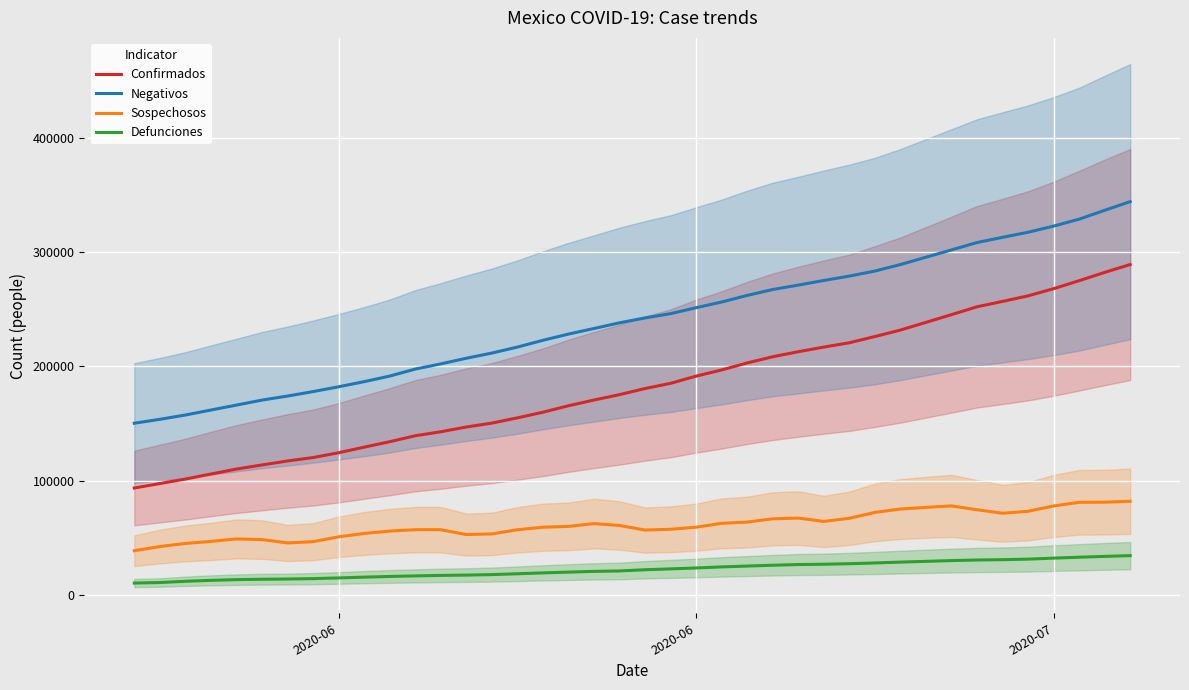

The value of Defunciones at 20 is 7912. True or false?

False